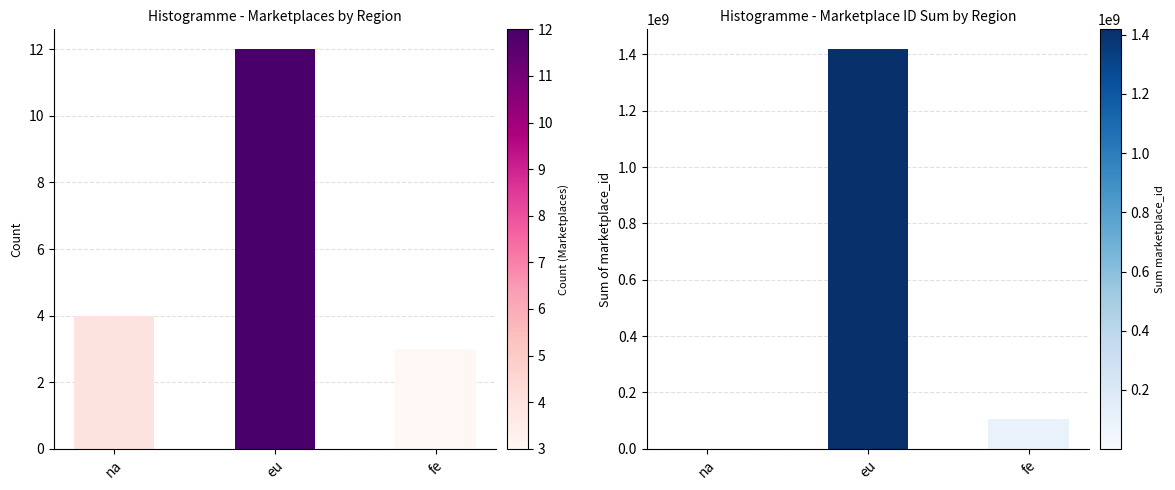

Reading left to right, extract all data points from this chart.

marketplace_id: na=4	eu=12	fe=3
marketplace_id_sum: na=1298748	eu=1417987981	fe=104555190